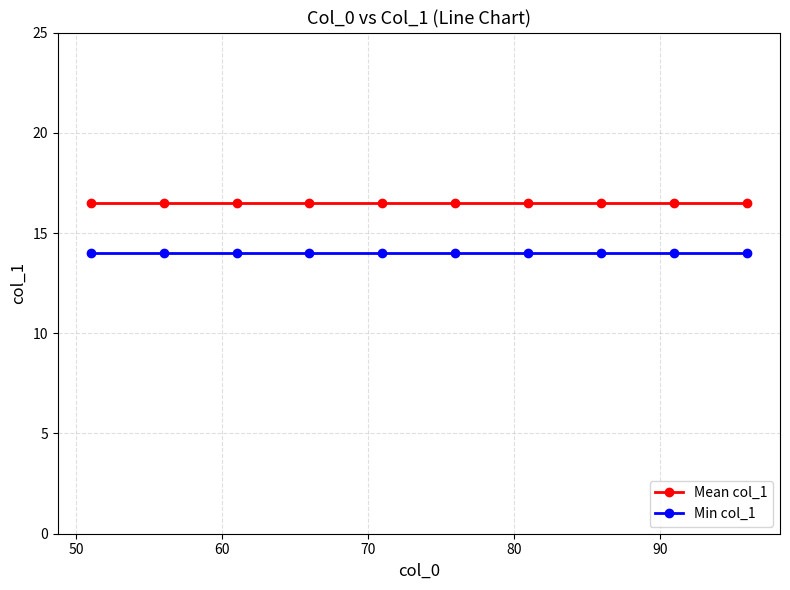

What is the maximum value shown in the chart?

16.5